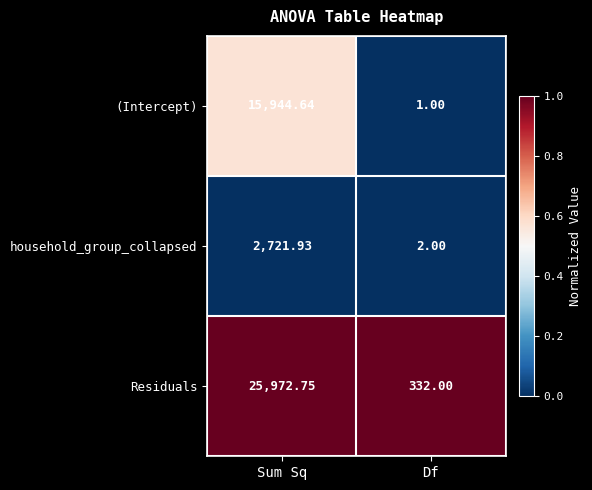

At which category is the sum across all series the highest?

Sum Sq